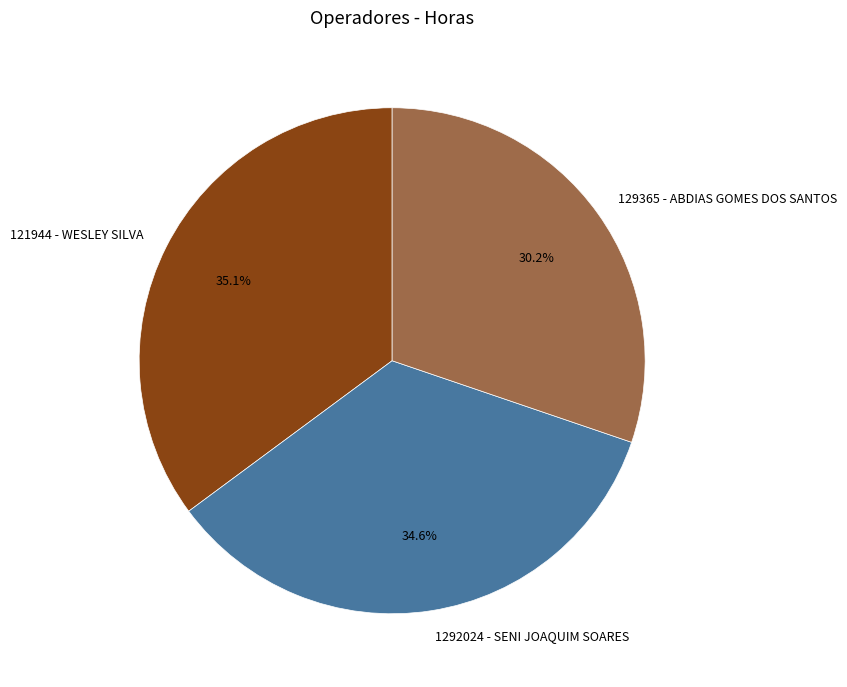

Which category has the smallest portion of the pie?

129365 - ABDIAS GOMES DOS SANTOS